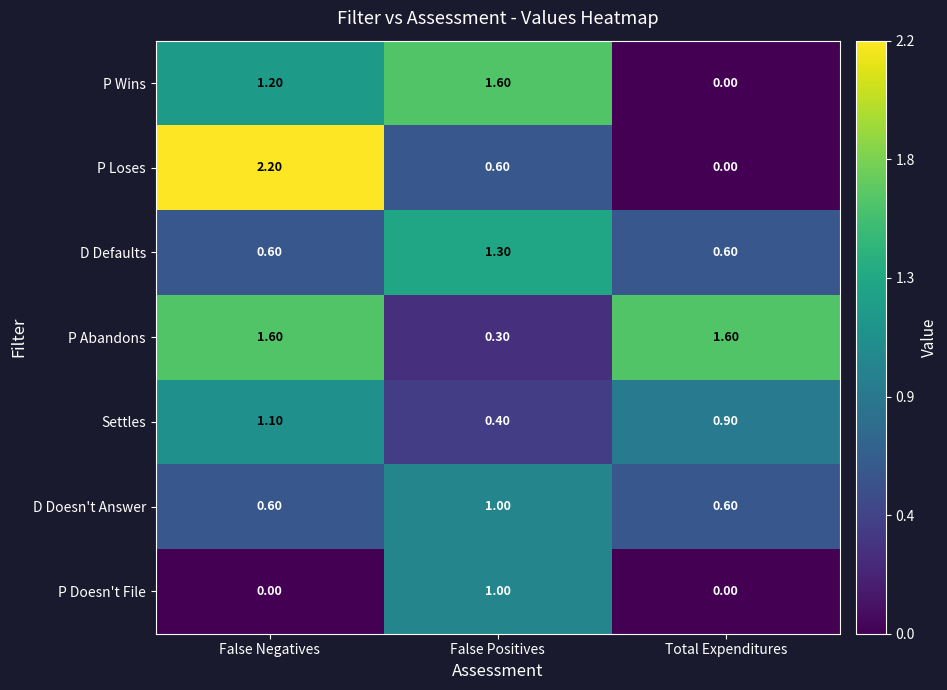

Which label corresponds to the largest value in the chart?

False Negatives